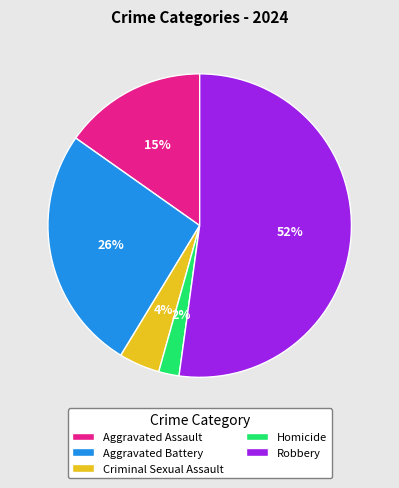

Is the sum of Aggravated Battery and Aggravated Assault greater than half?

No